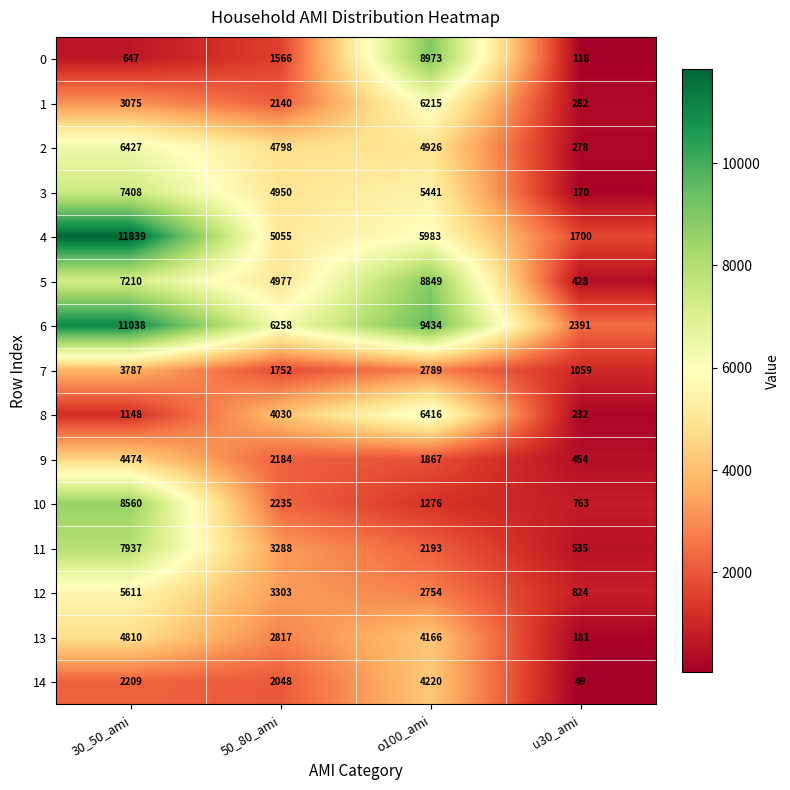

At which category is the sum across all series the highest?

30_50_ami